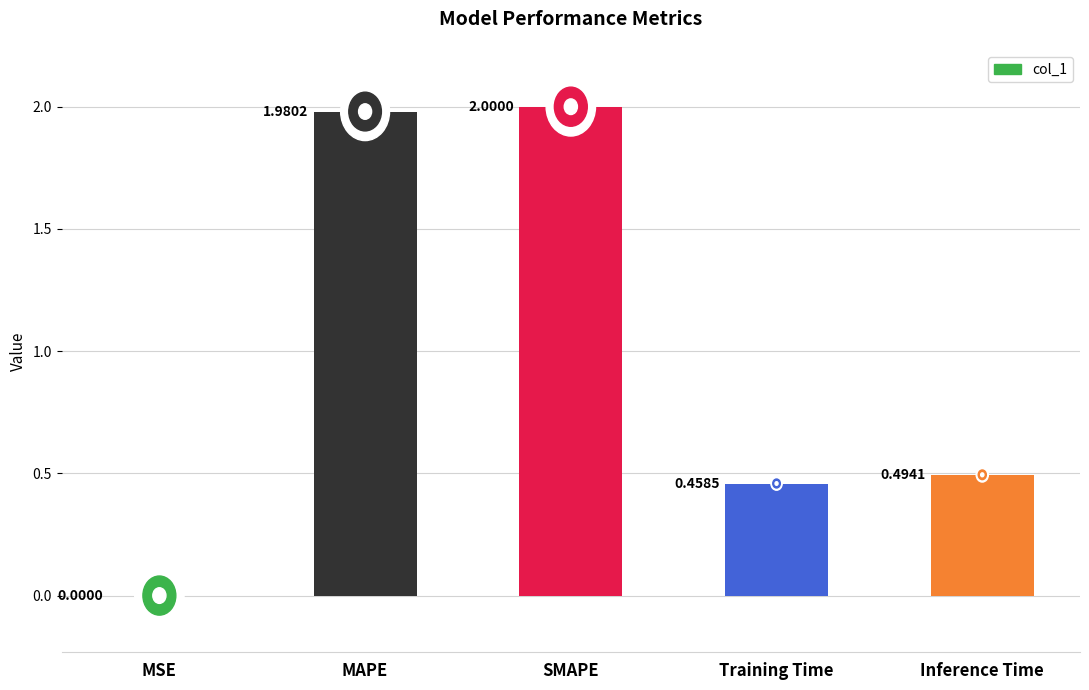

Which category has the highest value across all series?

SMAPE